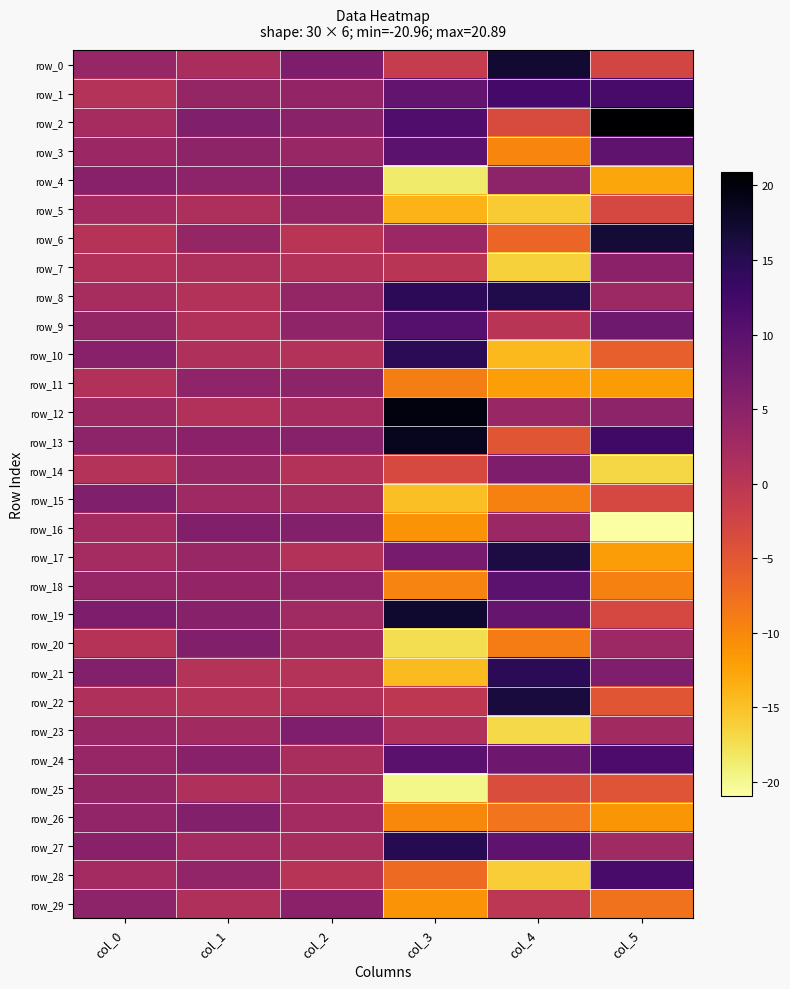

What is the difference between the row_15 values at col_0 and col_4?

15.5